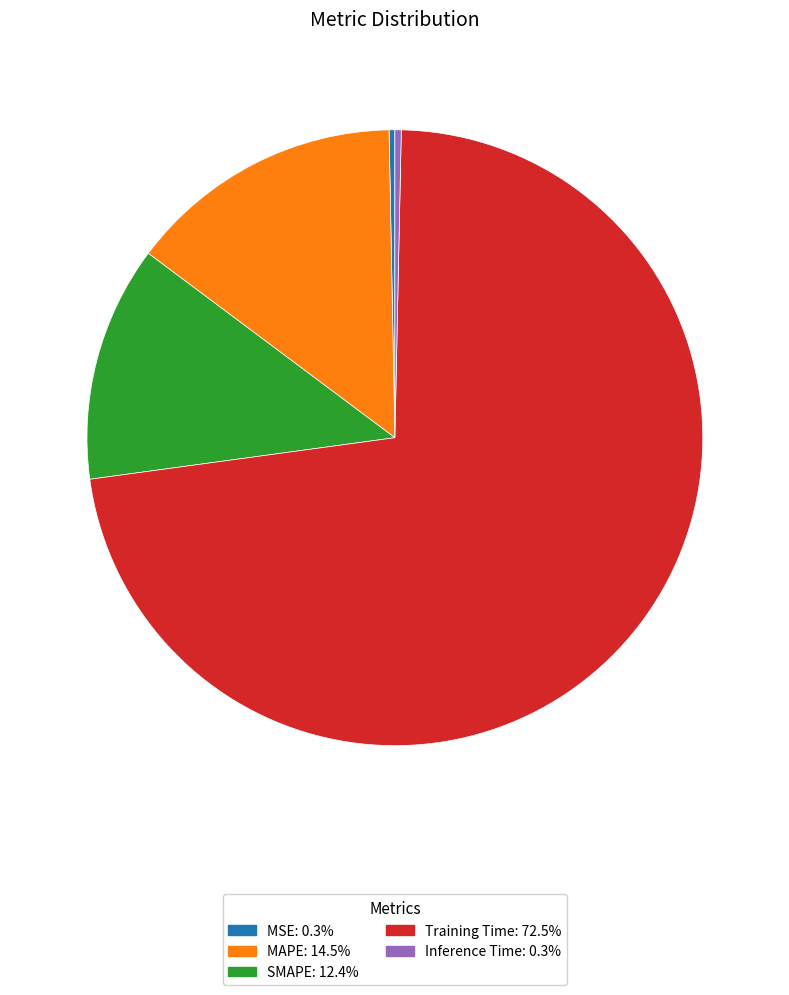

Do MSE and SMAPE together represent more than half of the pie?

No